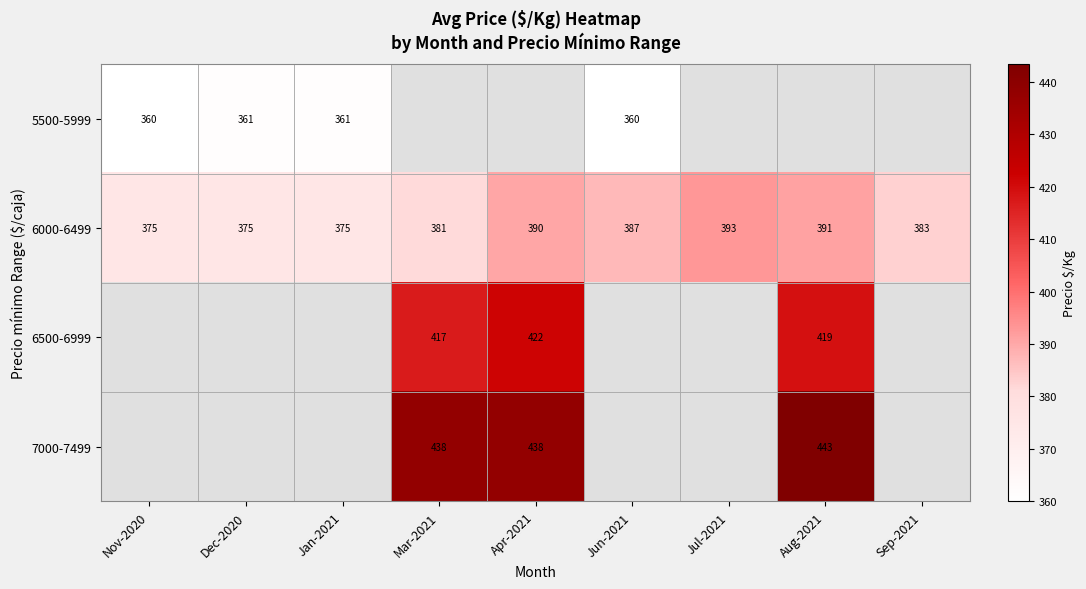

The value of 6000-6499 at Dec-2020 is 375. True or false?

True